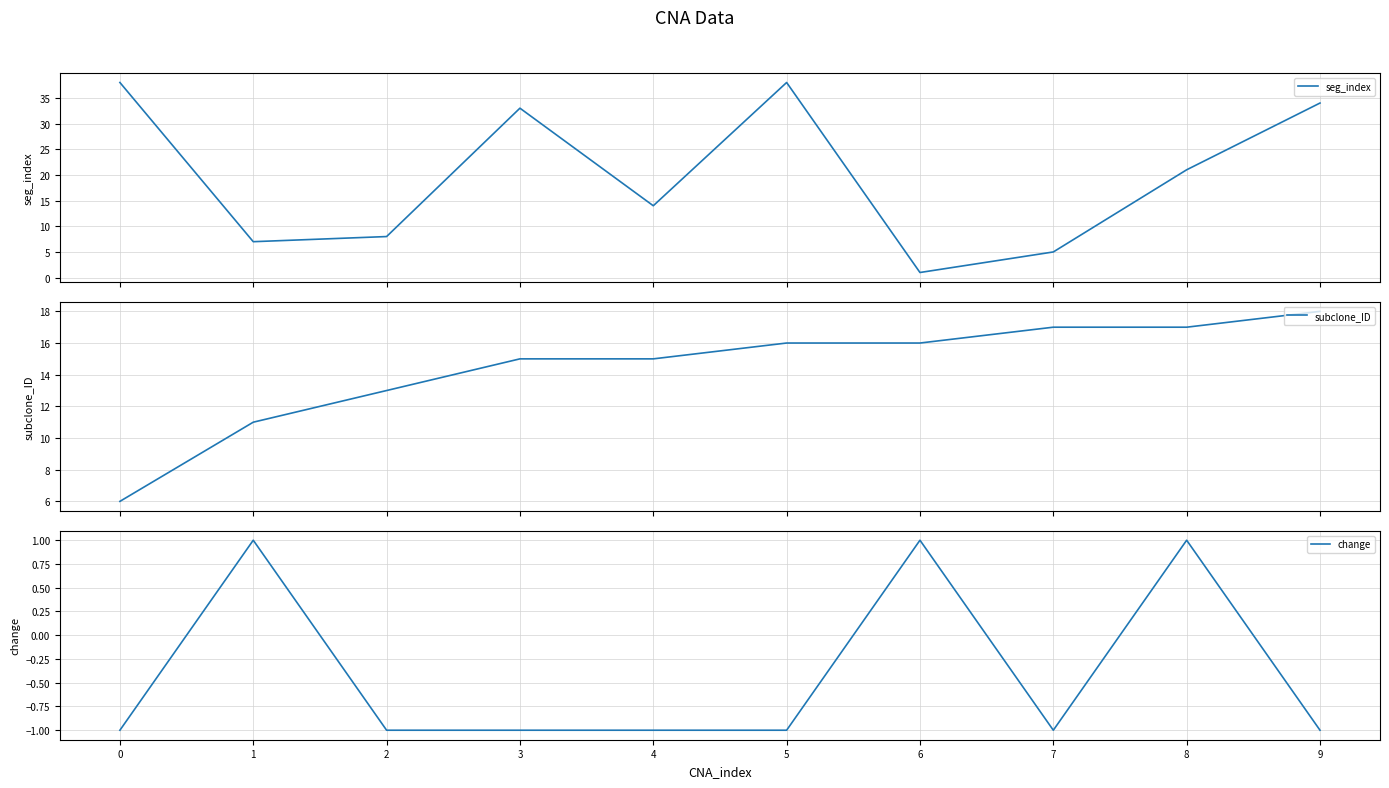

What are all the series names shown in the legend?

seg_index, subclone_ID, change